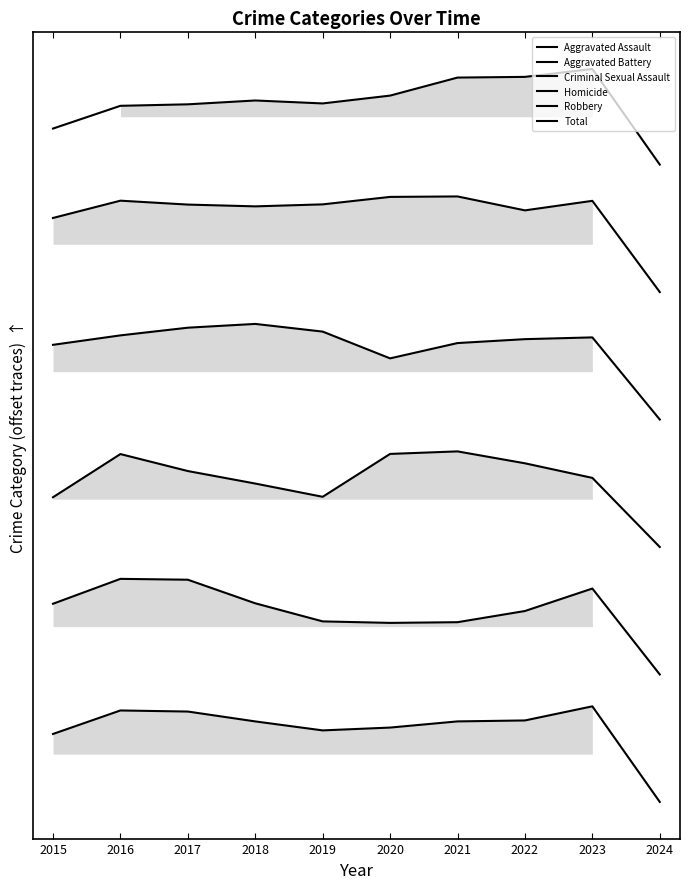

Reading left to right, extract all data points from this chart.

Aggravated Assault: 5.9	6.1	6.1	6.2	6.1	6.2	6.4	6.4	6.4	5.5
Aggravated Battery: 5.0	5.2	5.2	5.2	5.2	5.2	5.2	5.1	5.2	4.3
Criminal Sexual Assault: 3.9	3.9	4.0	4.0	4.0	3.7	3.9	3.9	3.9	3.1
Homicide: 2.4	2.8	2.7	2.5	2.4	2.8	2.8	2.7	2.6	1.9
Robbery: 1.4	1.6	1.6	1.4	1.2	1.2	1.2	1.3	1.6	0.8
Total: 0.2	0.4	0.4	0.3	0.2	0.3	0.3	0.3	0.4	-0.5